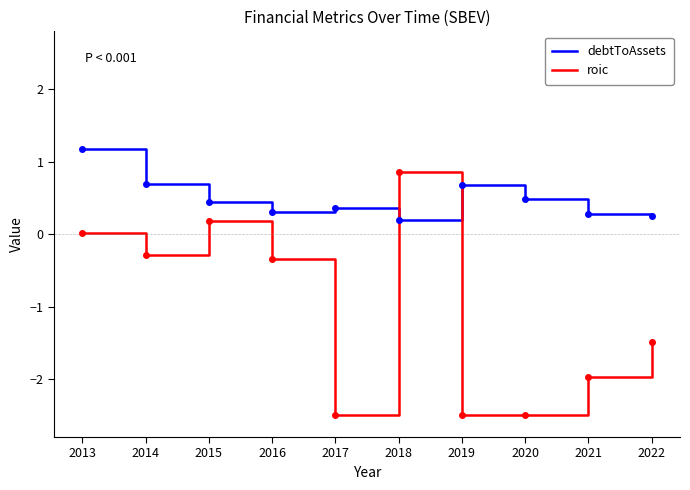

List the series in order of their peak value, highest first.

debtToAssets, roic